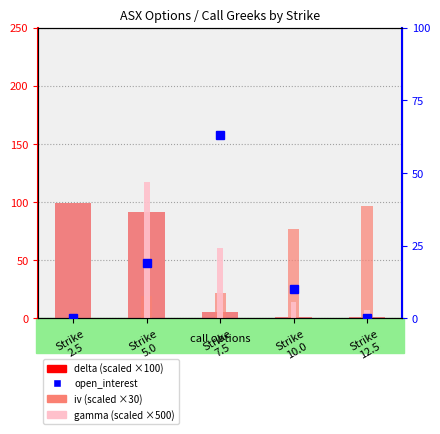

What is the total value across all series at Strike
5.0?

246.9